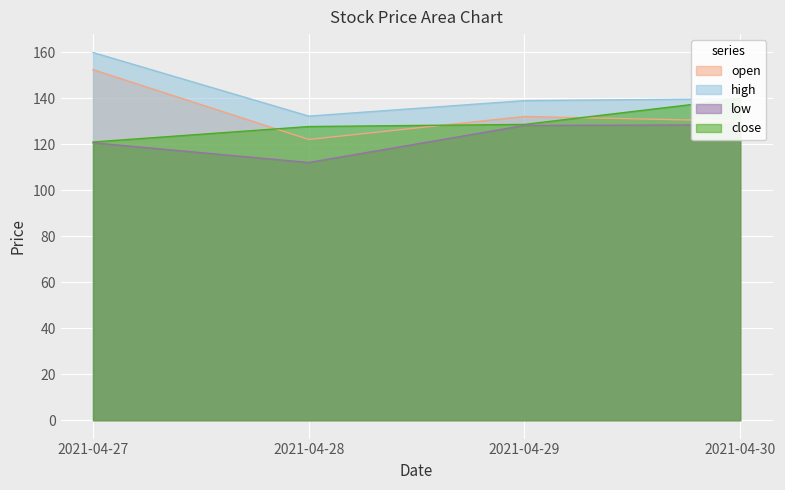

Where is open nearest to the value 137?

2021-04-29